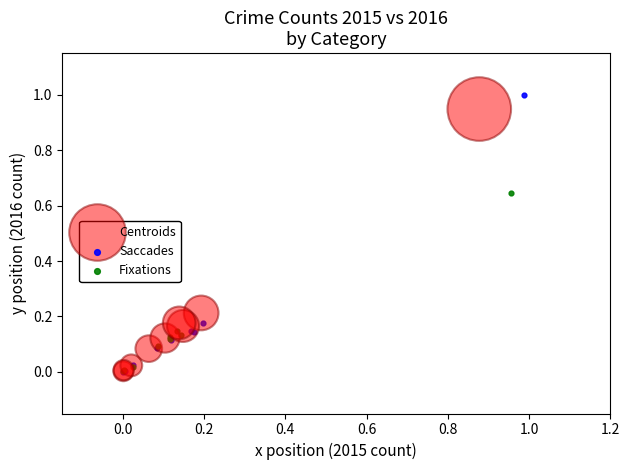

Which series has the widest spread of Y values?

Saccades